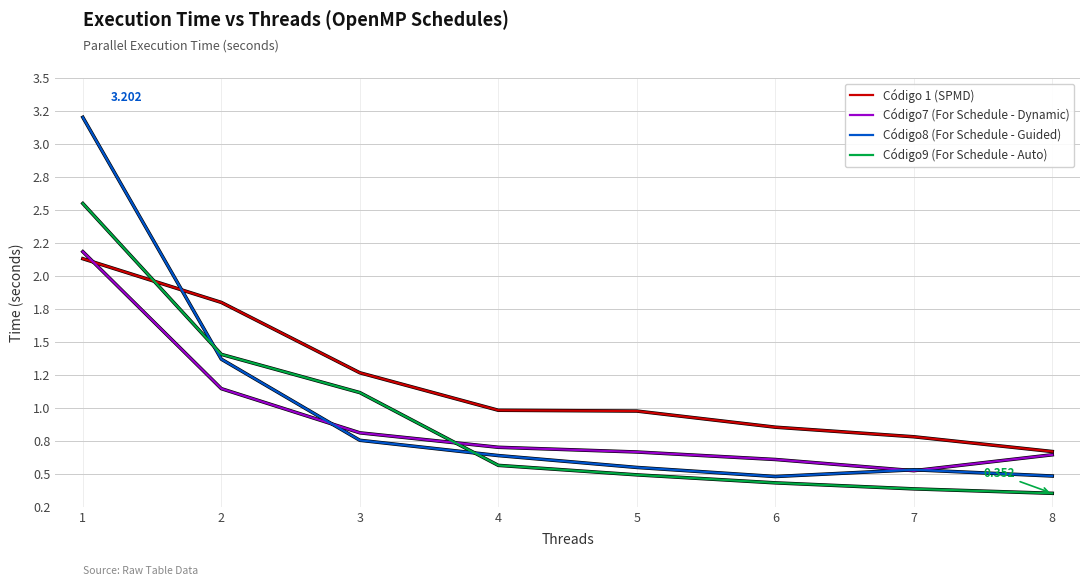

What is the spread (max minus min) of values at 2?

0.7